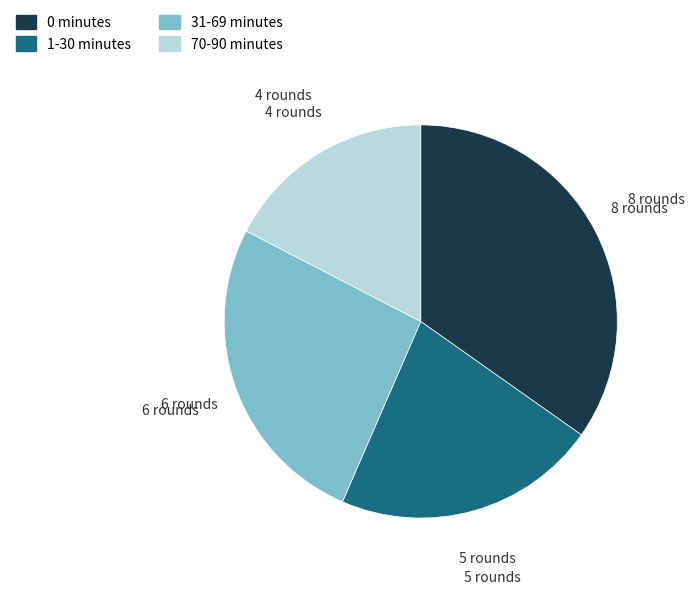

Is there a majority slice in this chart?

No